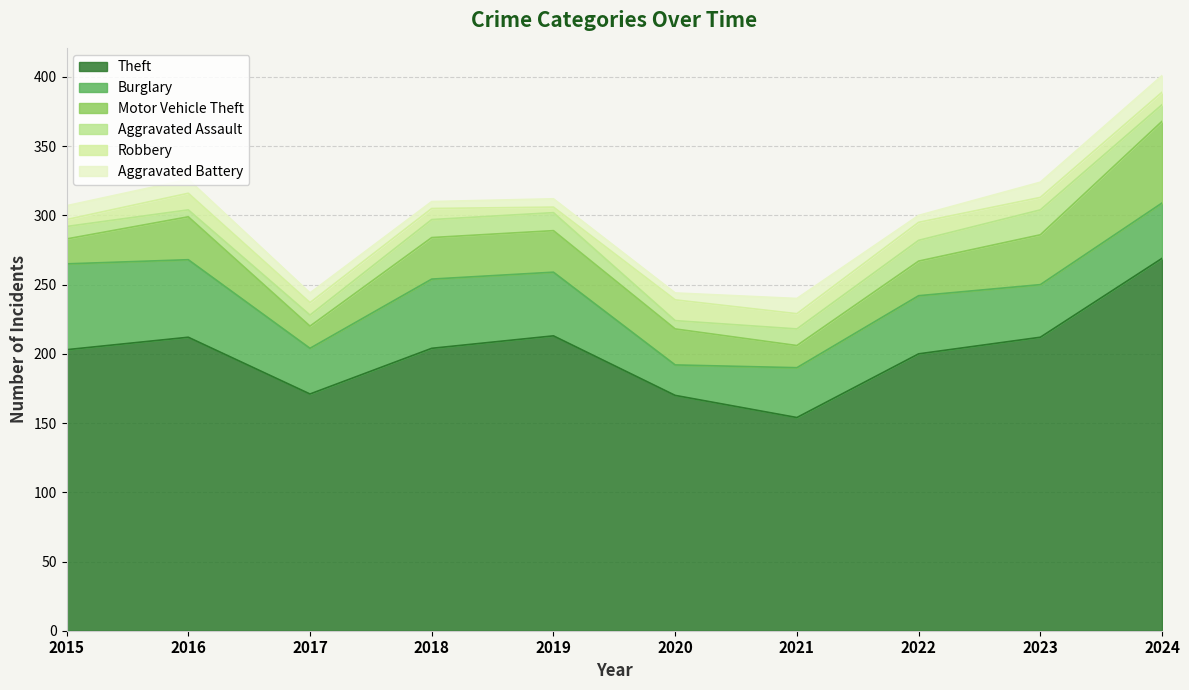

Which series has the widest spread of values?

Theft